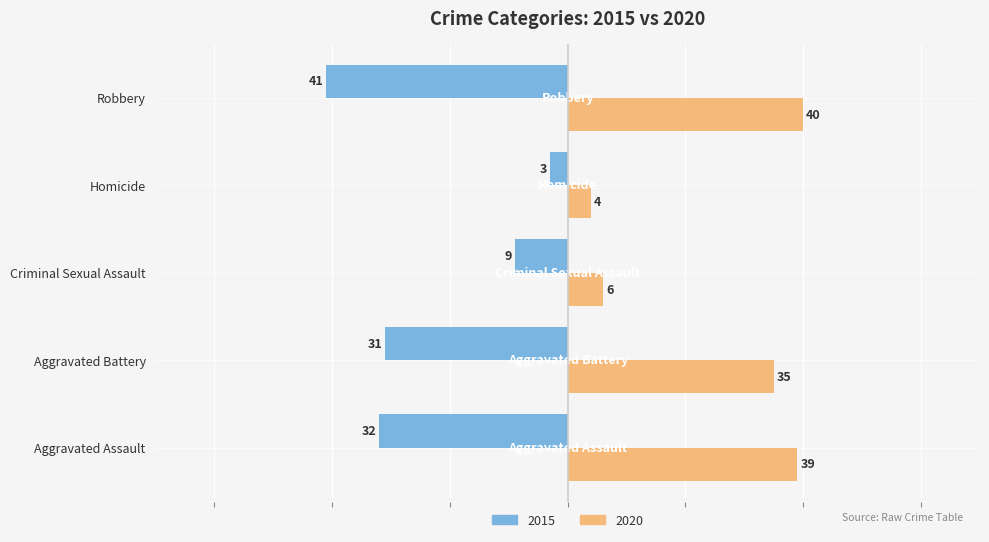

At how many categories does at least one series exceed 28?

3